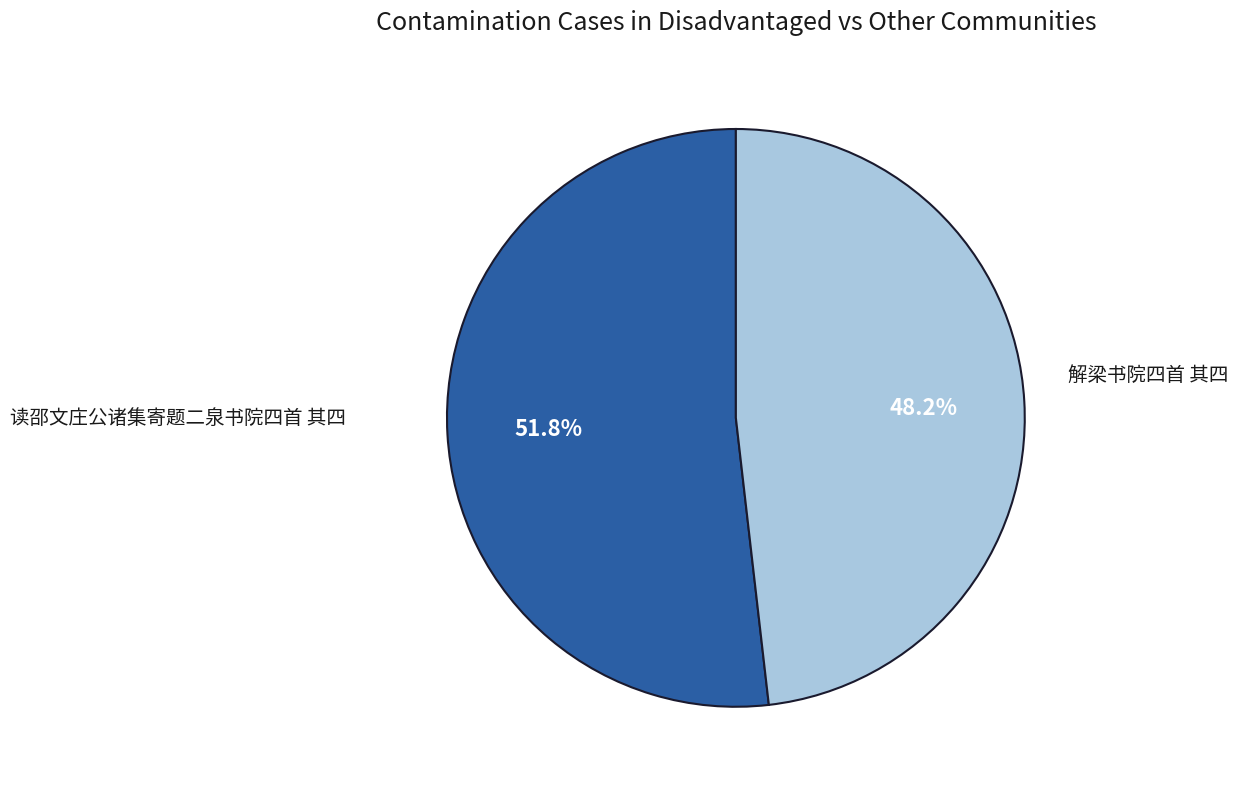

Does any single category account for the majority?

Yes